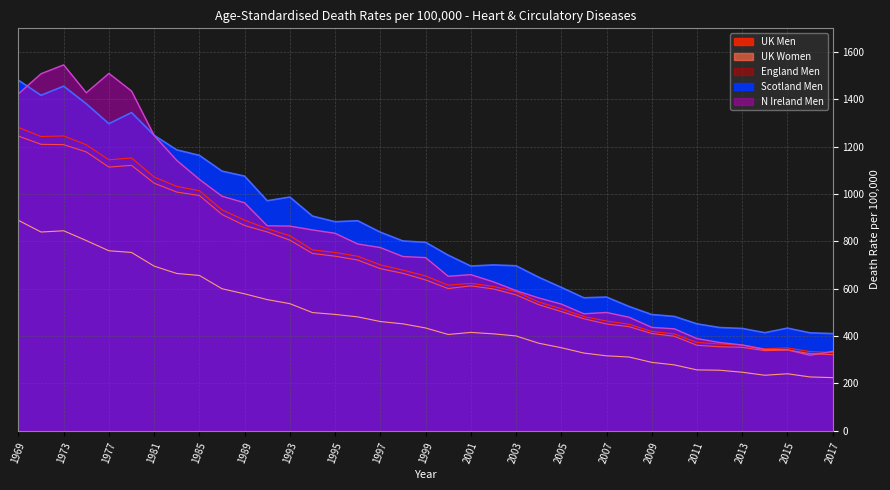

True or false: England Men has a value of 1928.8 at 1979.

False